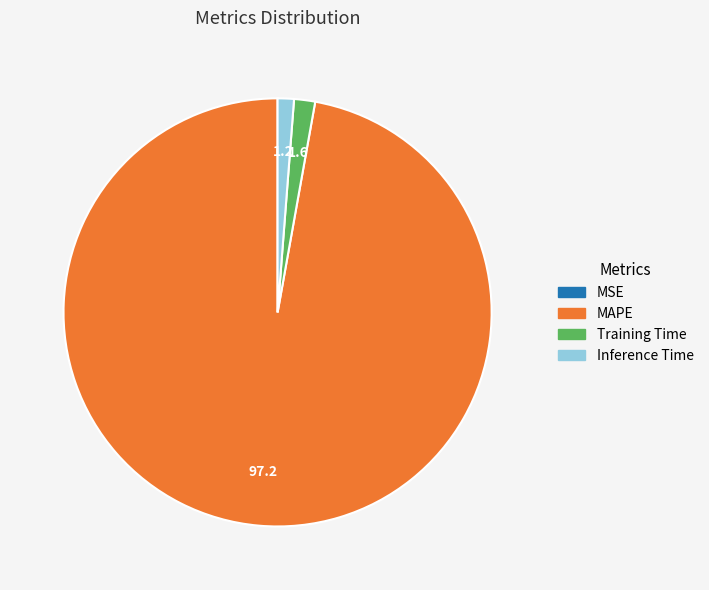

Between MAPE and Inference Time, which is larger?

MAPE